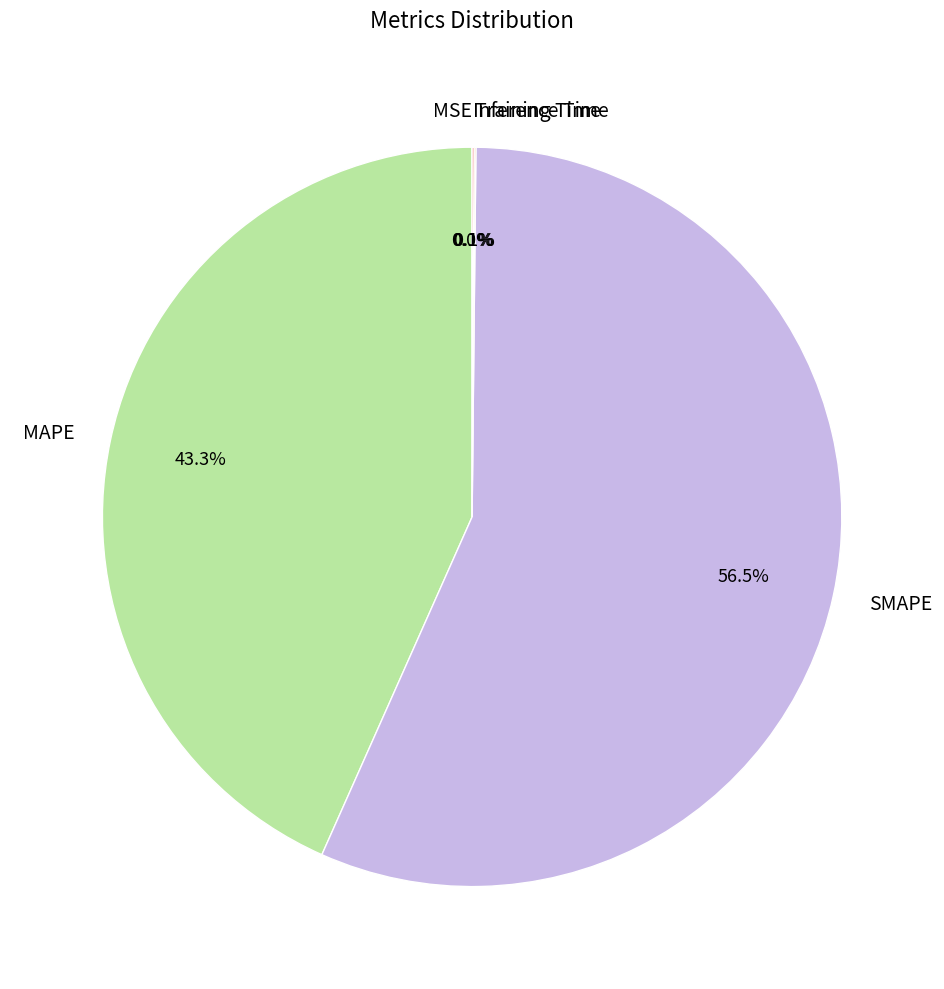

Which slice is the largest?

SMAPE